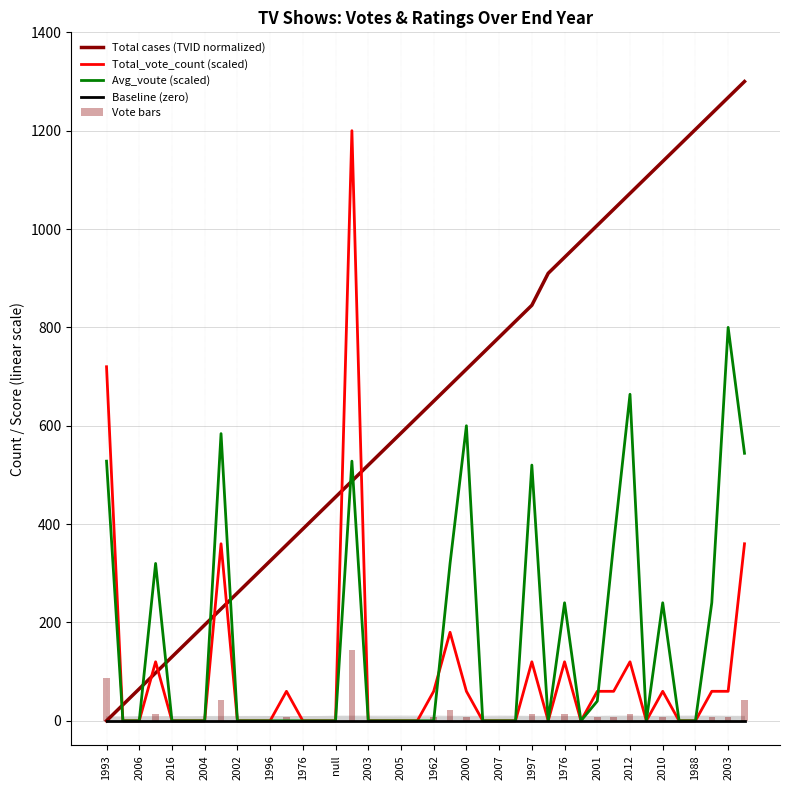

At how many categories does at least one series exceed 924?

13